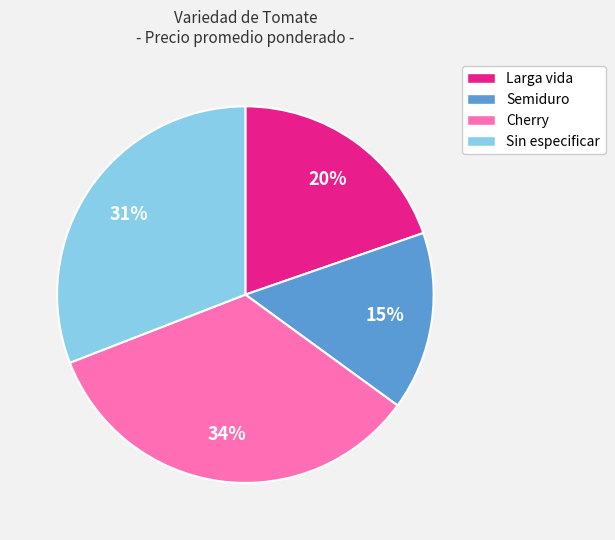

To the nearest percent, what is the combined percentage of Sin especificar and Semiduro?

46%